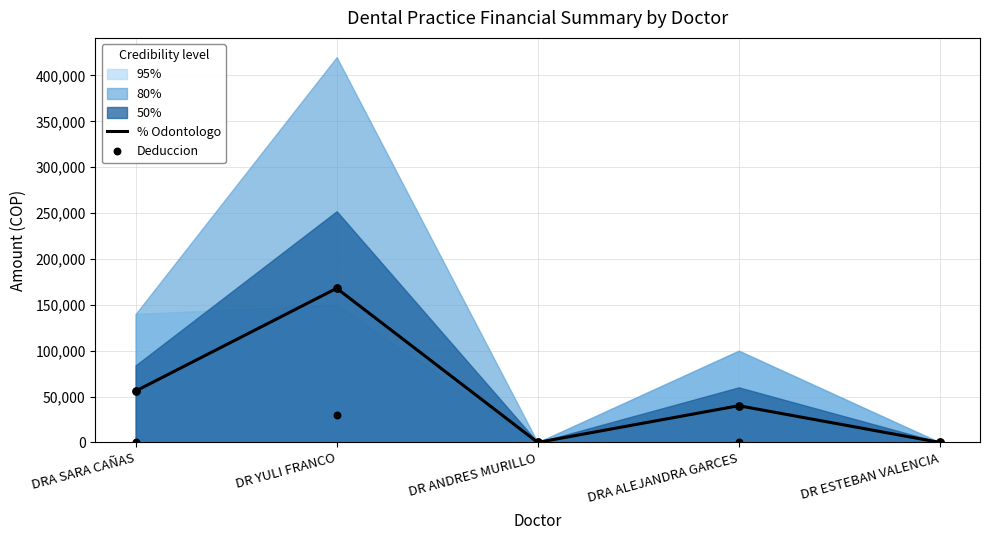

Which series has the widest spread of Y values?

% Odontologo